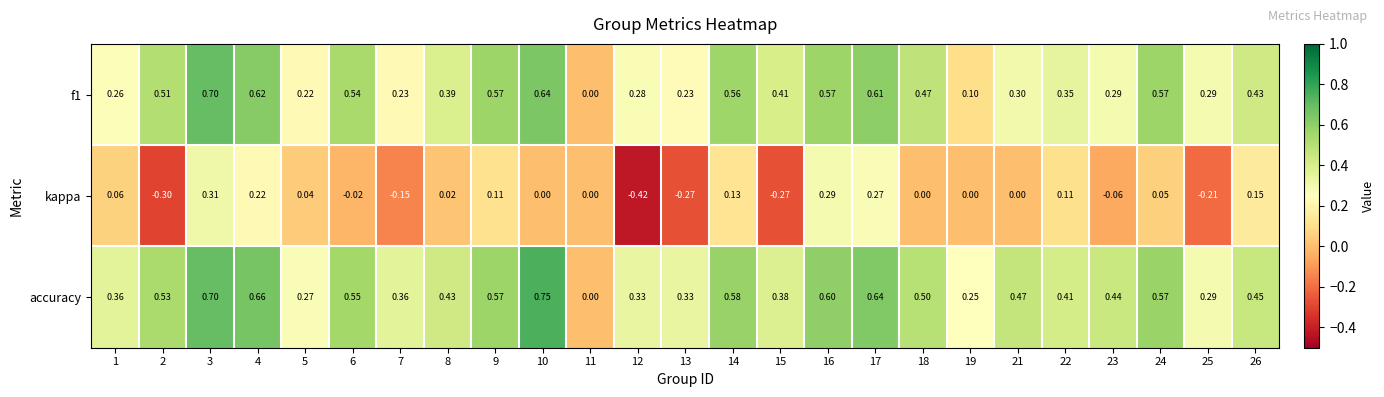

Which series has the widest spread of values?

accuracy